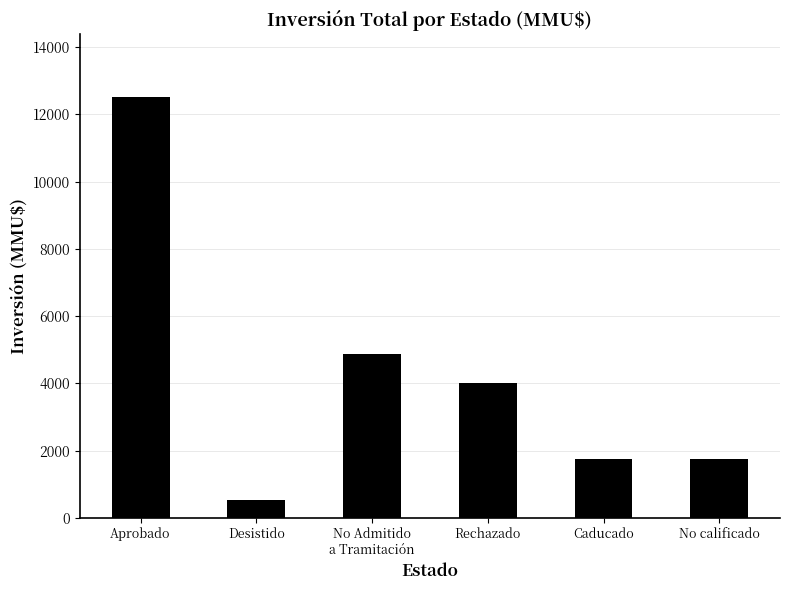

Reading left to right, list all the values displayed in this chart.

12503	522	4866	4000	1750	1750